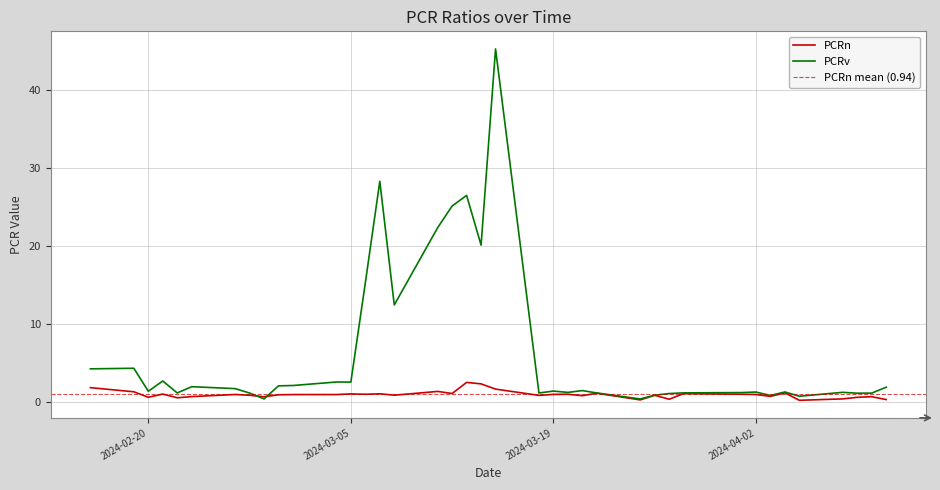

True or false: PCRv has a value of 1.7 at 2024-02-26.

True